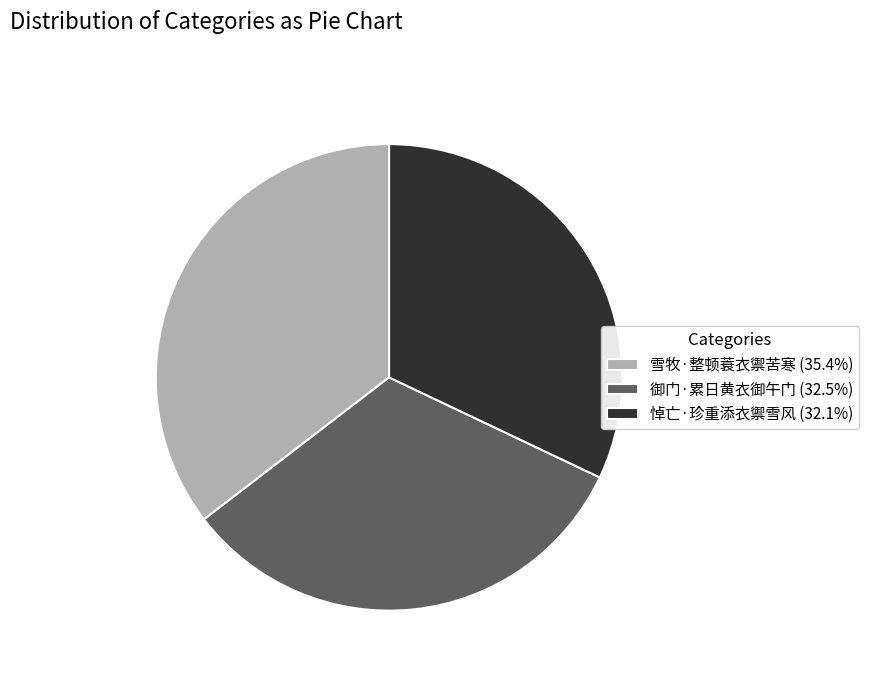

Is the sum of 雪牧·整顿蓑衣禦苦寒 (35.4%) and 悼亡·珍重添衣禦雪风 (32.1%) greater than half?

Yes